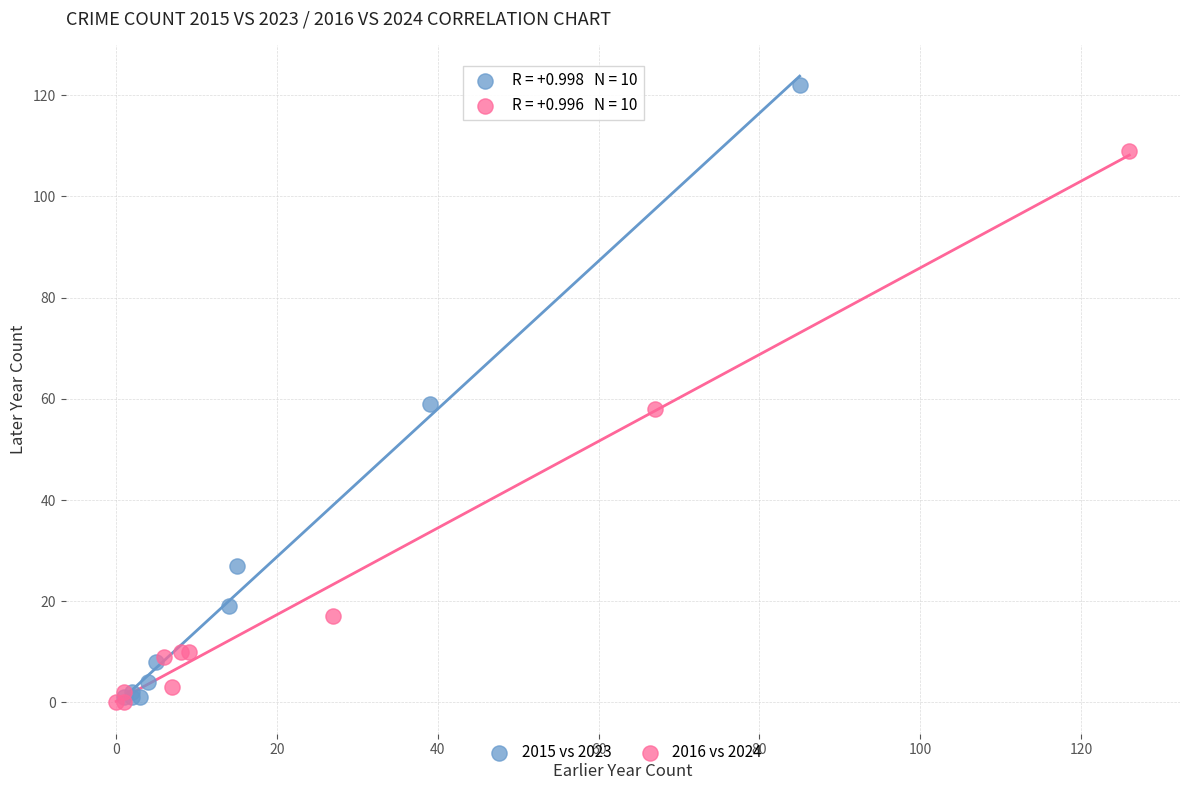

Which series contains the highest Y value?

2015 vs 2023